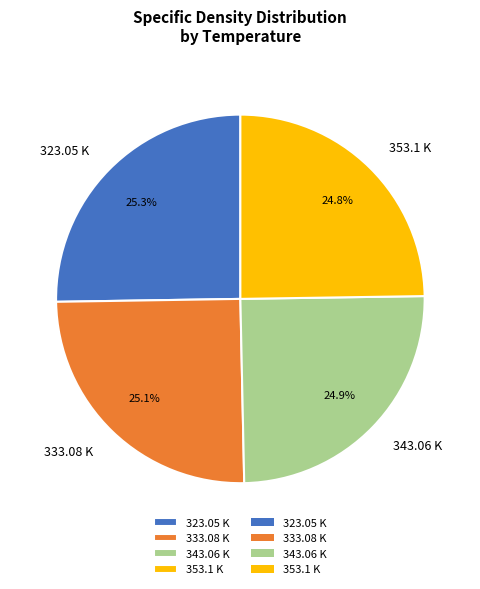

What is the ratio of the value at 323.05 K to the value at 343.06 K?

1.0